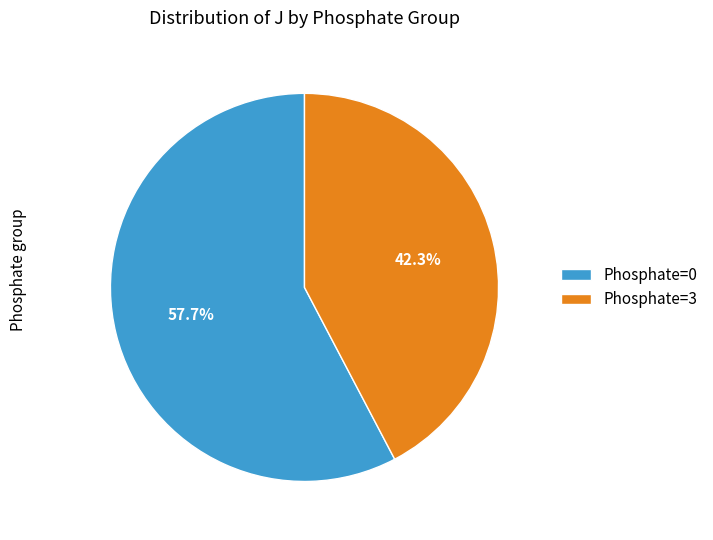

Which has a higher value, Phosphate=3 or Phosphate=0?

Phosphate=0